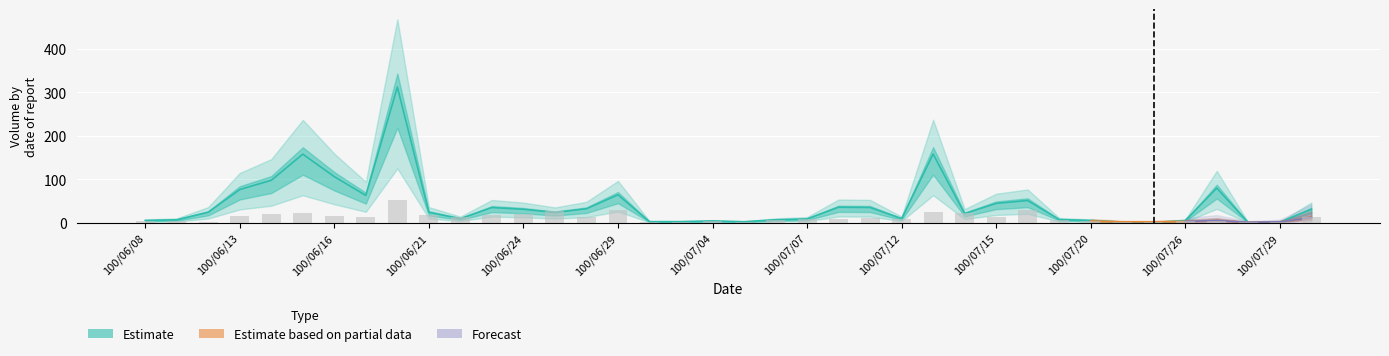

How many data points in Transactions are above 11?

18